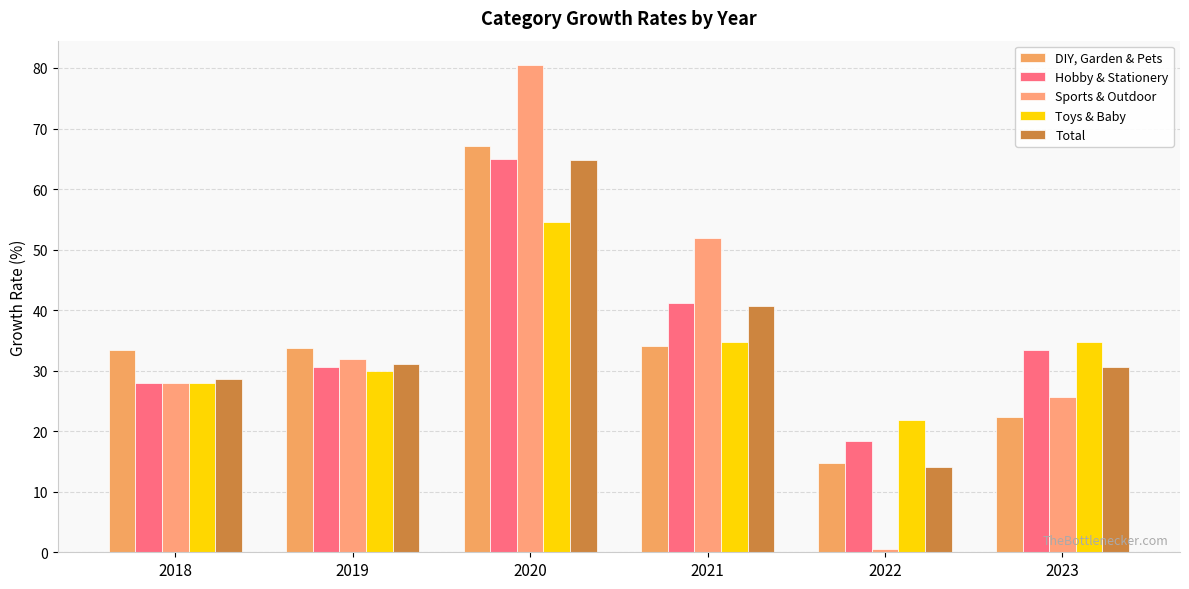

Where is Toys & Baby nearest to the value 38?

2021